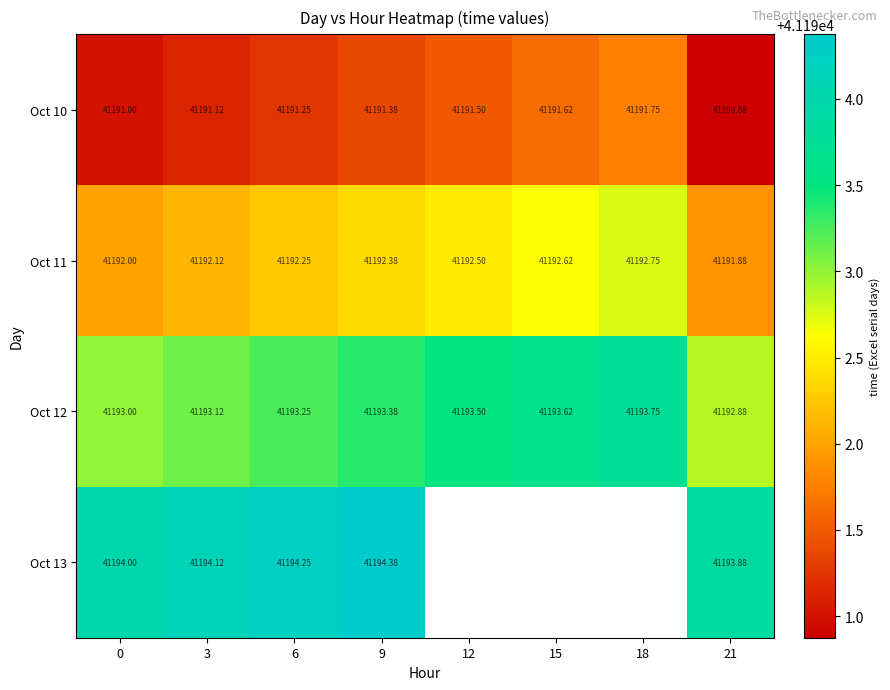

How many Oct 11 values are between 41192 and 41193?

7